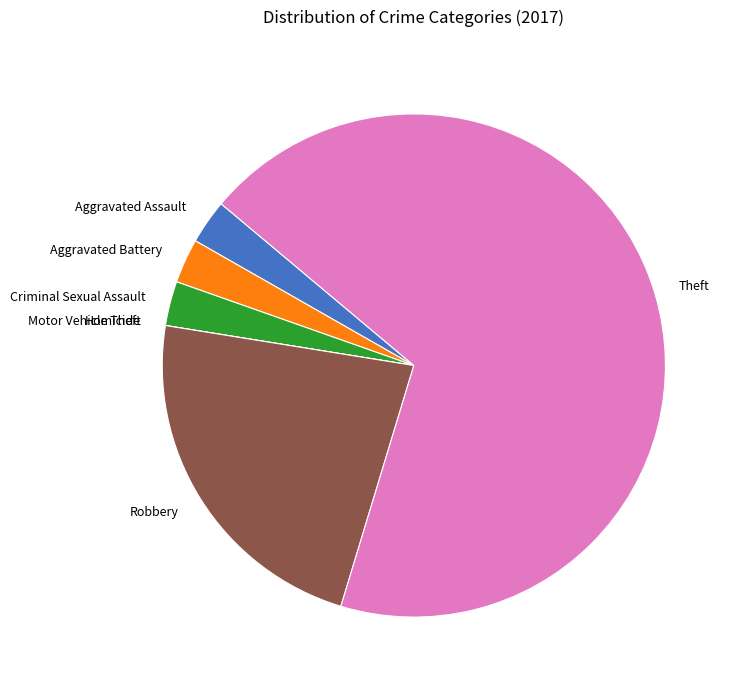

True or false: Aggravated Battery accounts for 3% of the total.

True